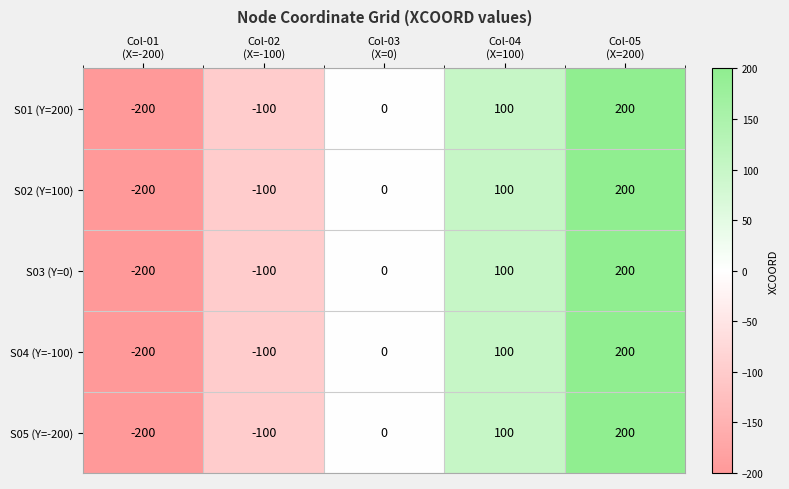

At which category is the sum across all series the highest?

Col-05
(X=200)